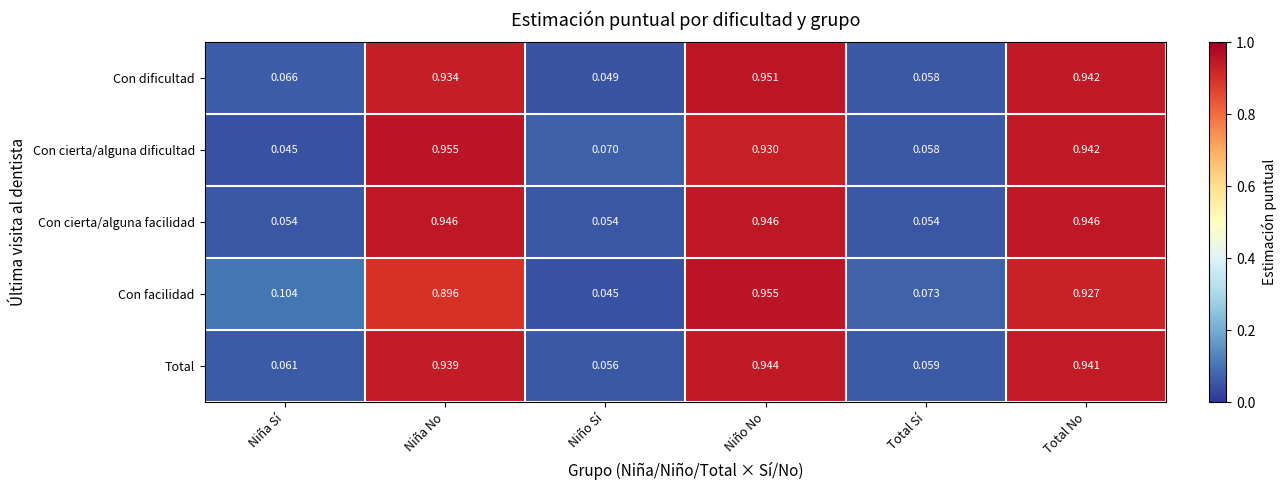

Where is Total nearest to the value 0?

Niño Sí